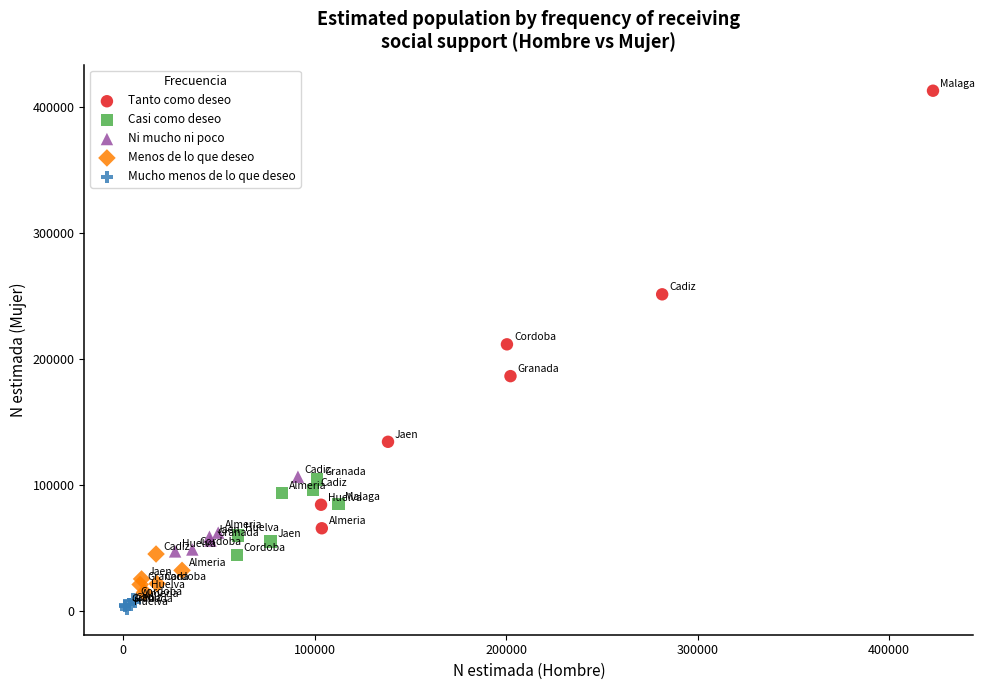

Which series contains the highest Y value?

Tanto como deseo